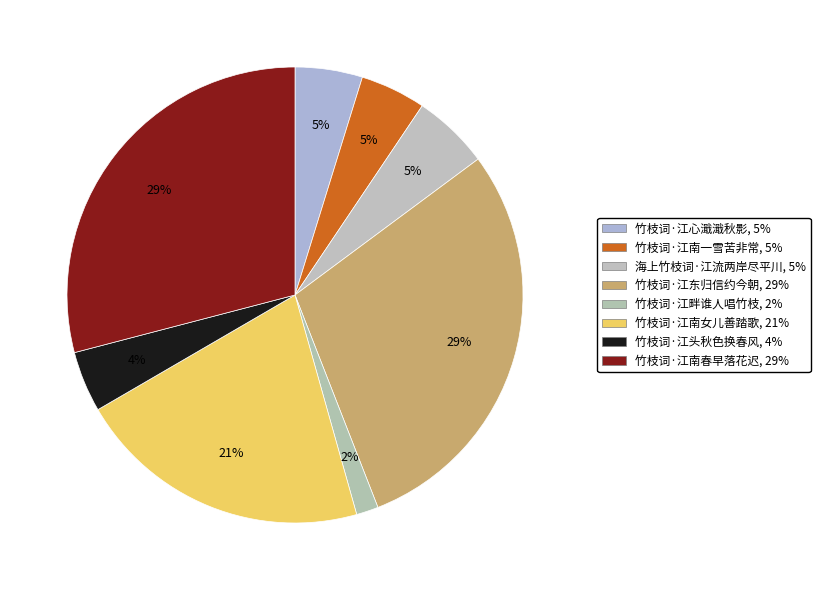

To the nearest percent, what portion does 竹枝词·江头秋色换春风 represent?

4%